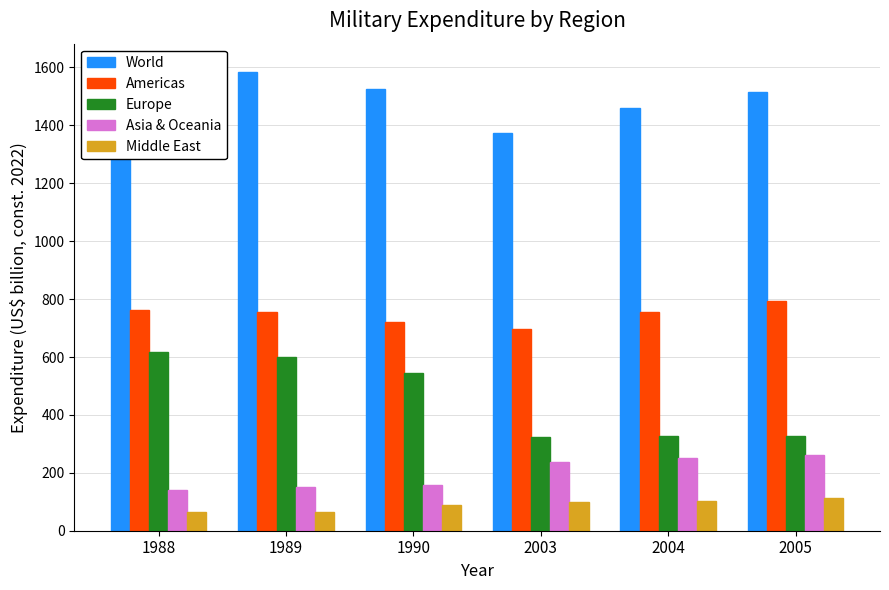

The Asia & Oceania series shows 239.6 at 1989. True or false?

False